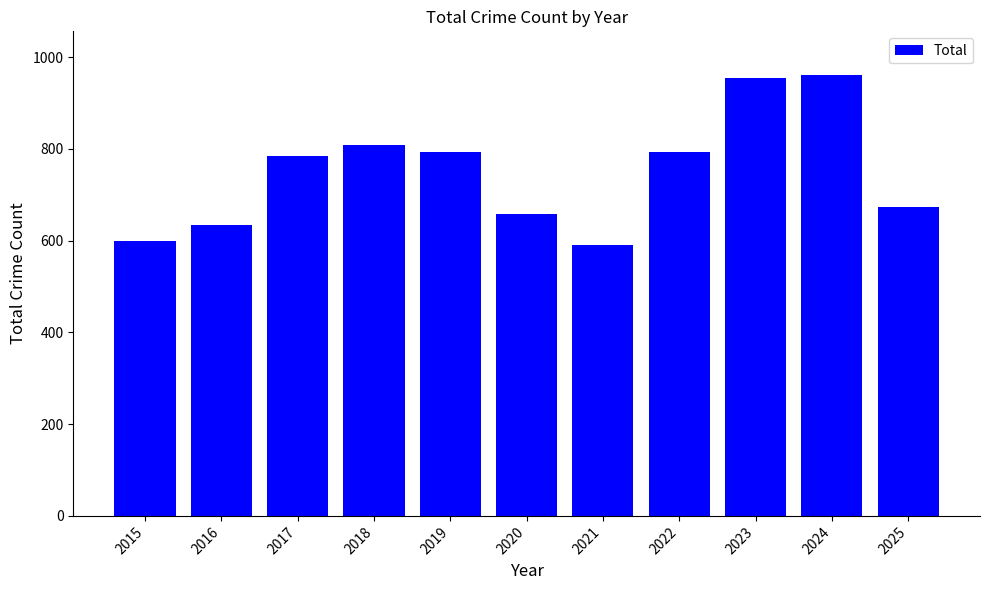

What is the approximate value at 2017?

784